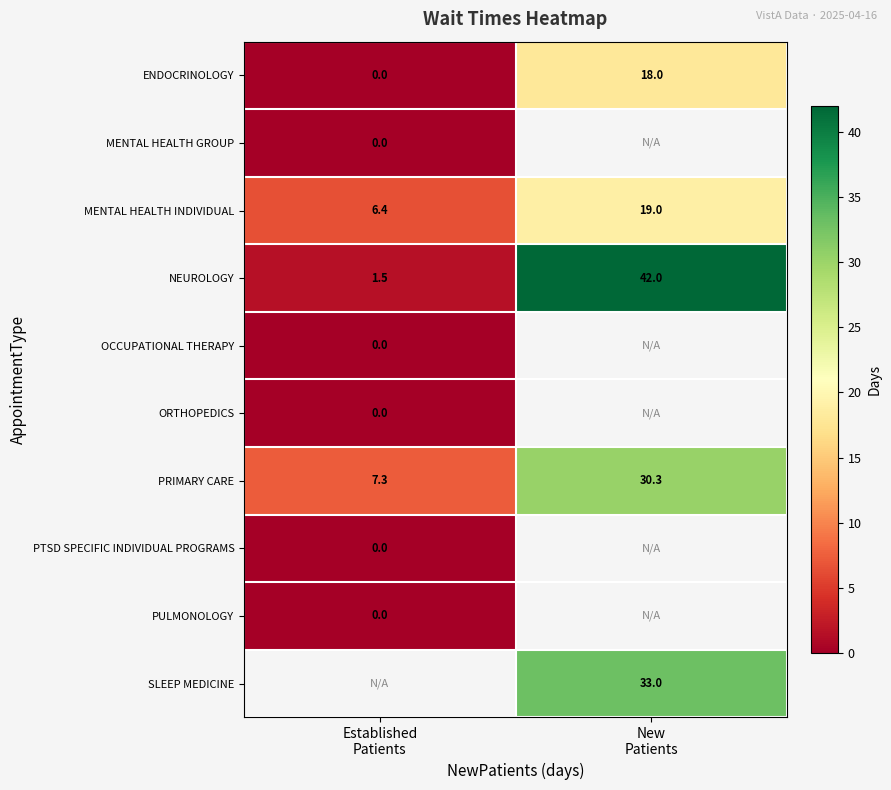

At which label is PULMONOLOGY closest to 0?

Established Patients